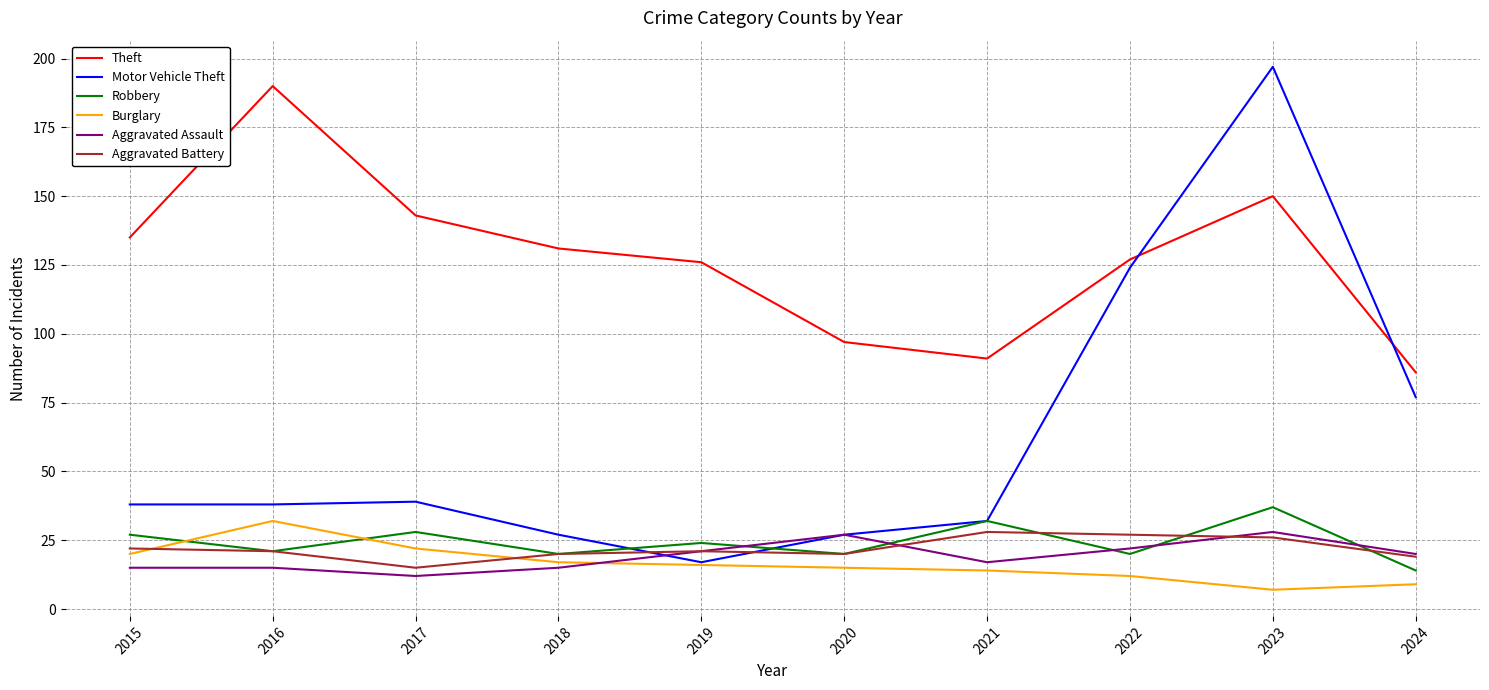

Is the value of Motor Vehicle Theft at 2020 greater than the value of Burglary at 2016?

No